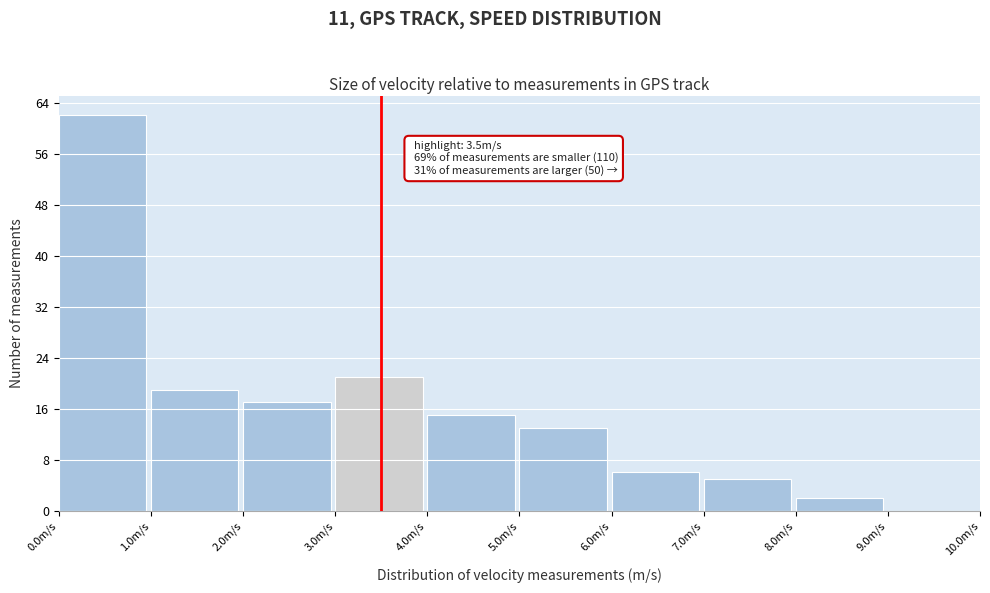

Over which range of the x-axis is the bar tallest?

0 to 1